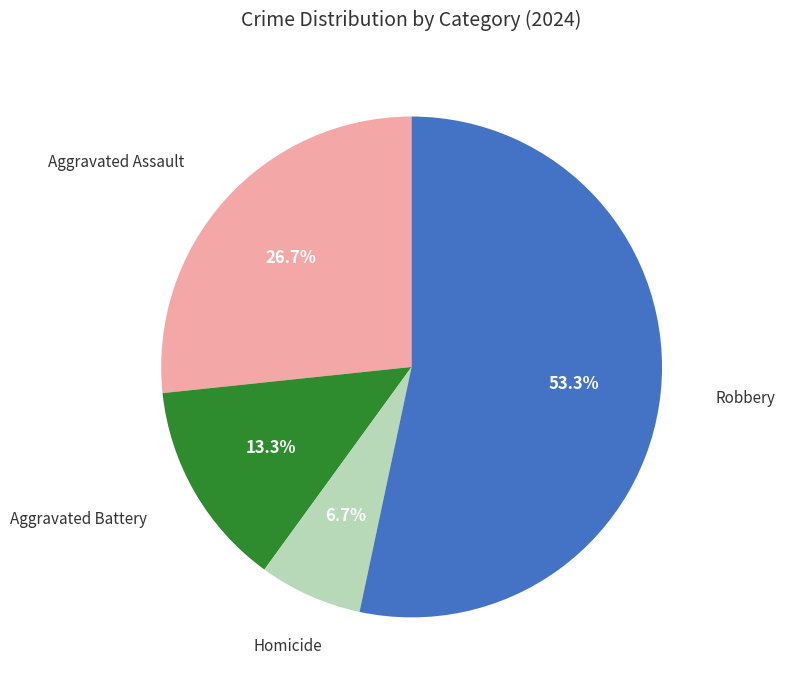

Approximately how many times larger is the value at Homicide compared to Aggravated Battery?

0.5